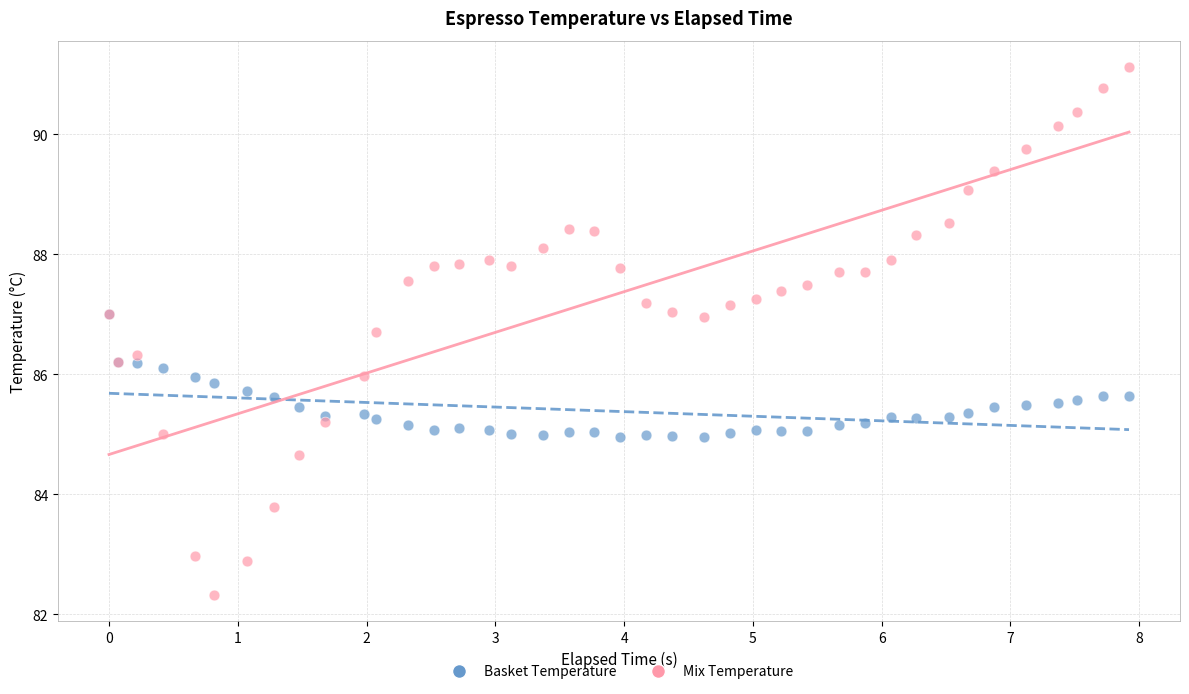

What are all the series names shown in the legend?

Basket Temperature, Mix Temperature